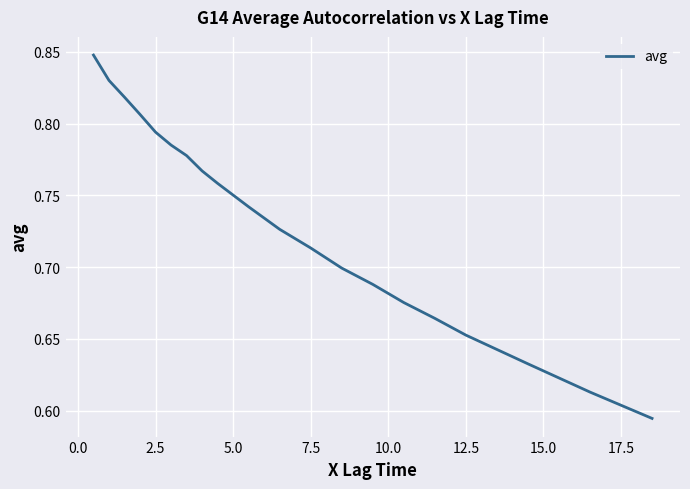

Between 7.5 and 12.5, which is larger?

7.5